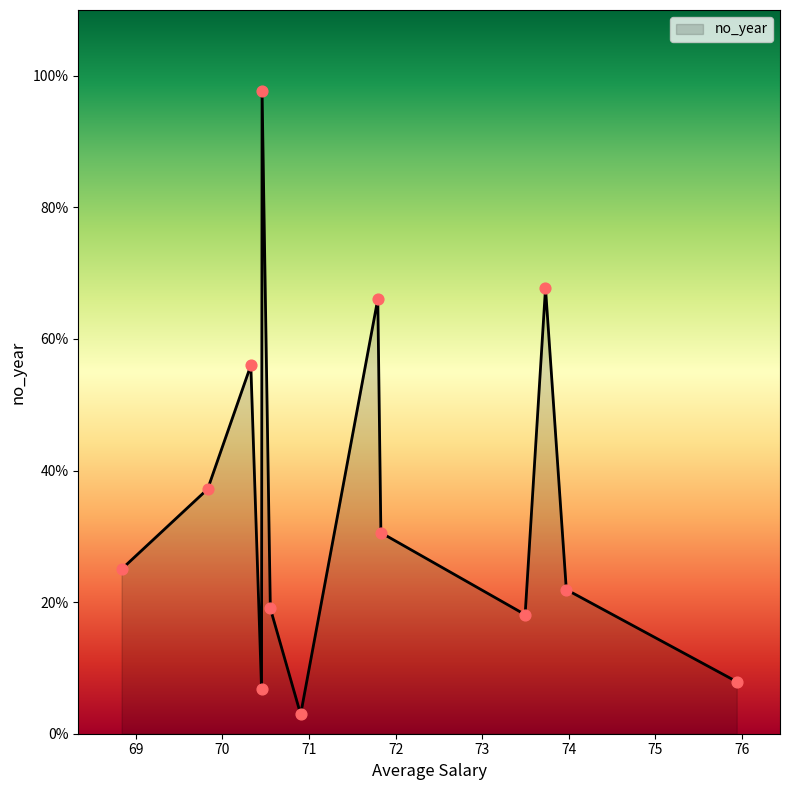

What is the greatest value displayed?

97.7